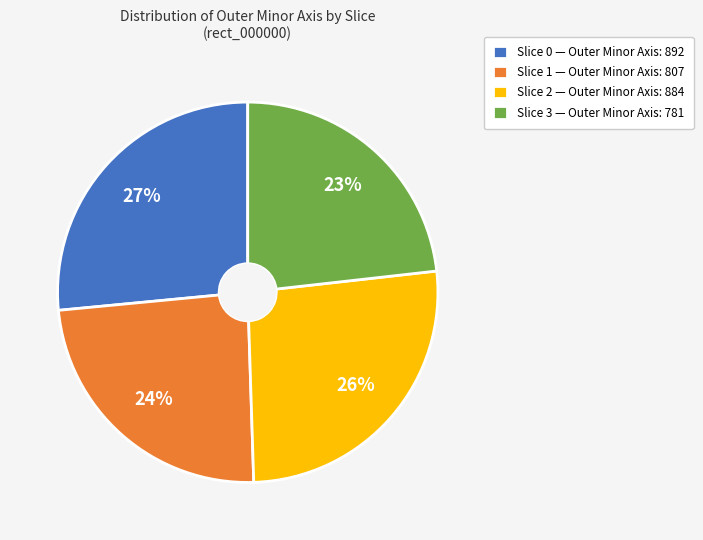

Do Slice 1 and Slice 3 together represent more than half of the pie?

No